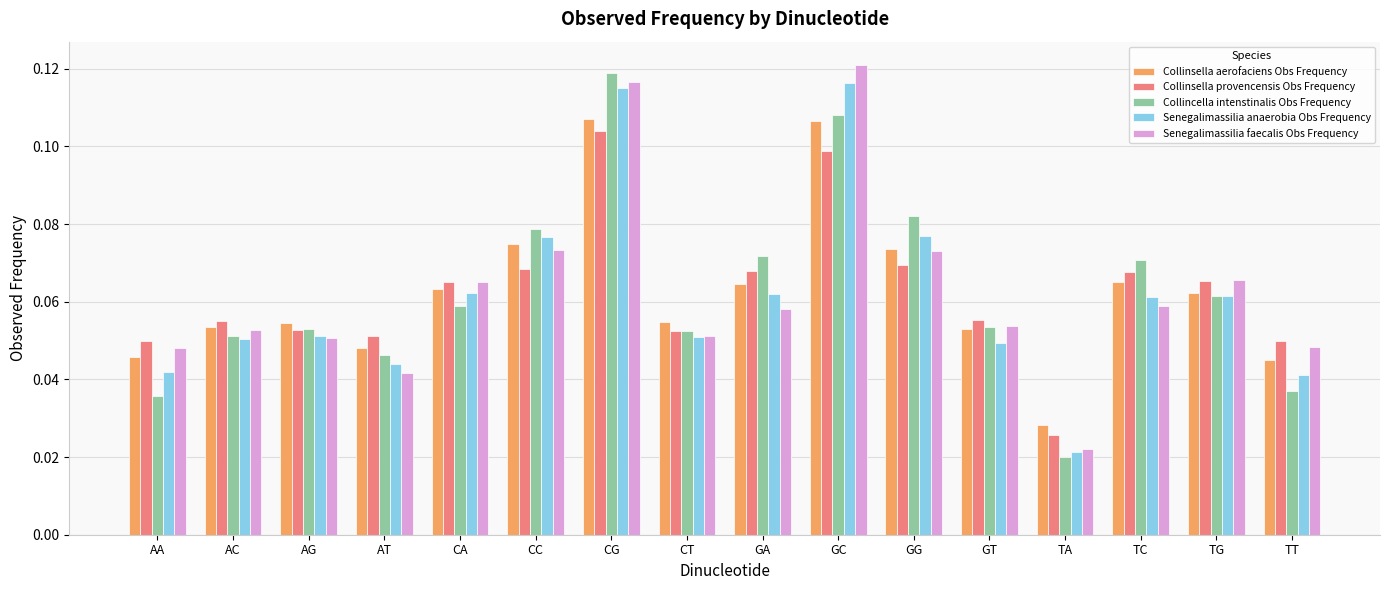

What position from the right is CT?

9